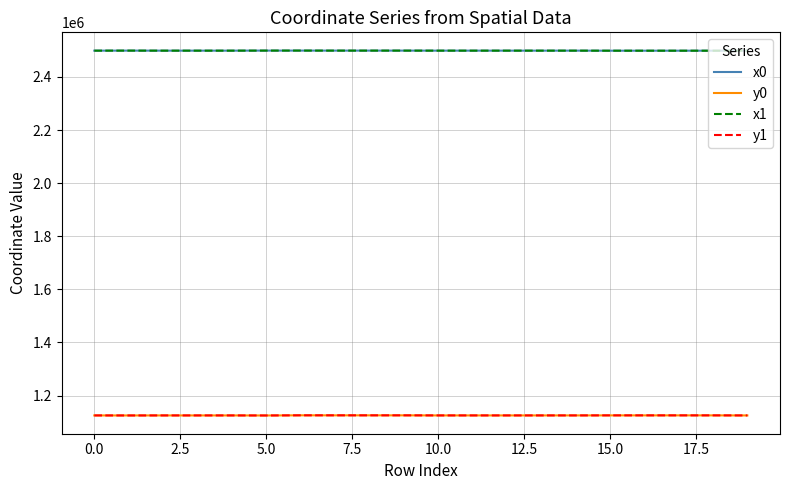

What is the maximum value for x0?

2499229.6